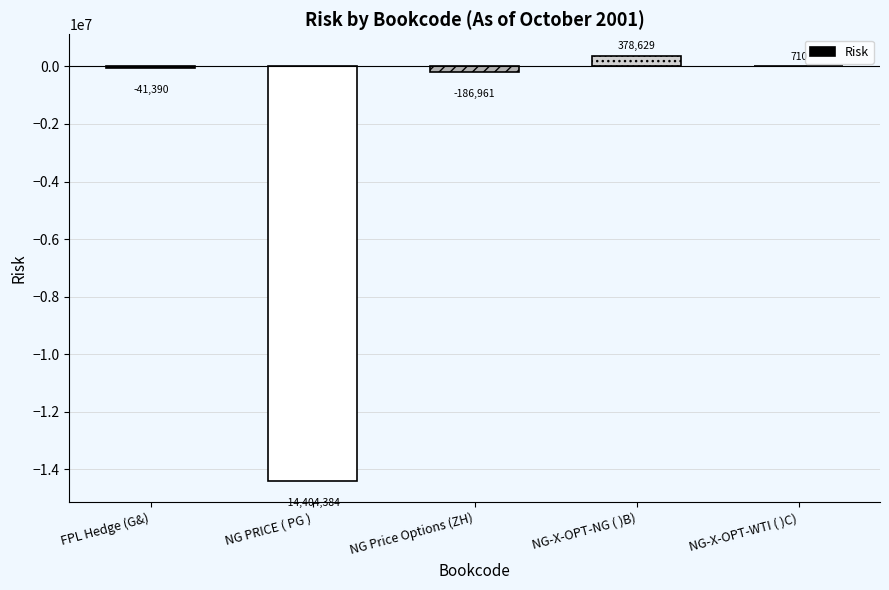

Between FPL Hedge (G&) and NG-X-OPT-WTI ( )C), which is larger?

NG-X-OPT-WTI ( )C)